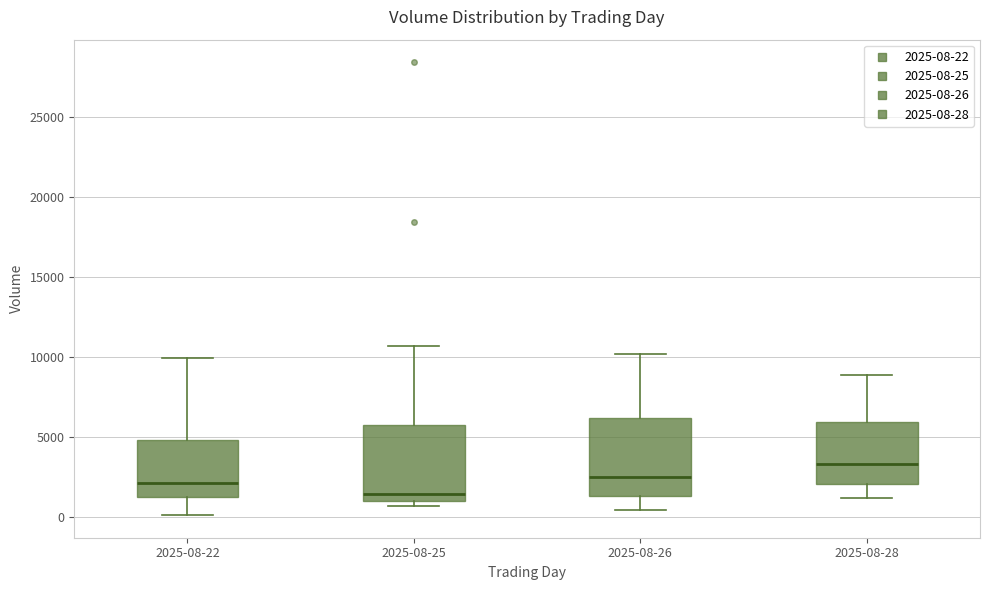

Reading left to right, read every box against the y-axis: the position of its median line, the range the box covers, and the ends of its whiskers. The values are not printed on the chart, so give them approximately, as read against the axis.

2025-08-22: median 2000, box 1000 to 5000, whiskers 0 to 10000
2025-08-25: median 1500, box 1000 to 5500, whiskers 500 to 10500
2025-08-26: median 2500, box 1500 to 6000, whiskers 500 to 10000
2025-08-28: median 3500, box 2000 to 6000, whiskers 1000 to 9000